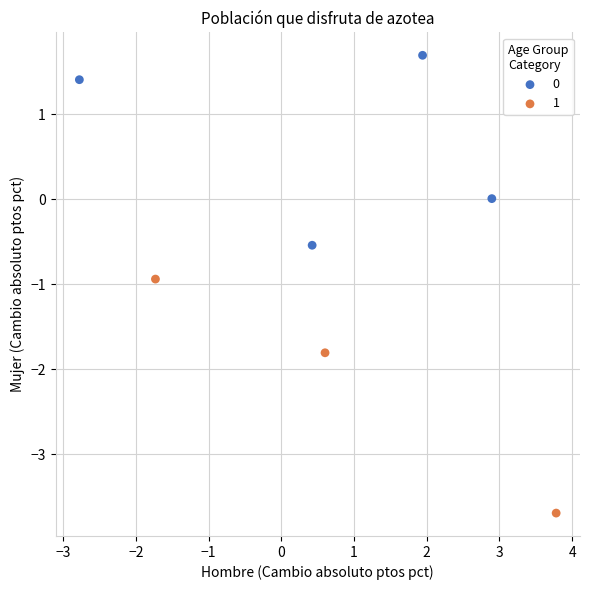

Which series has the widest spread of Y values?

1